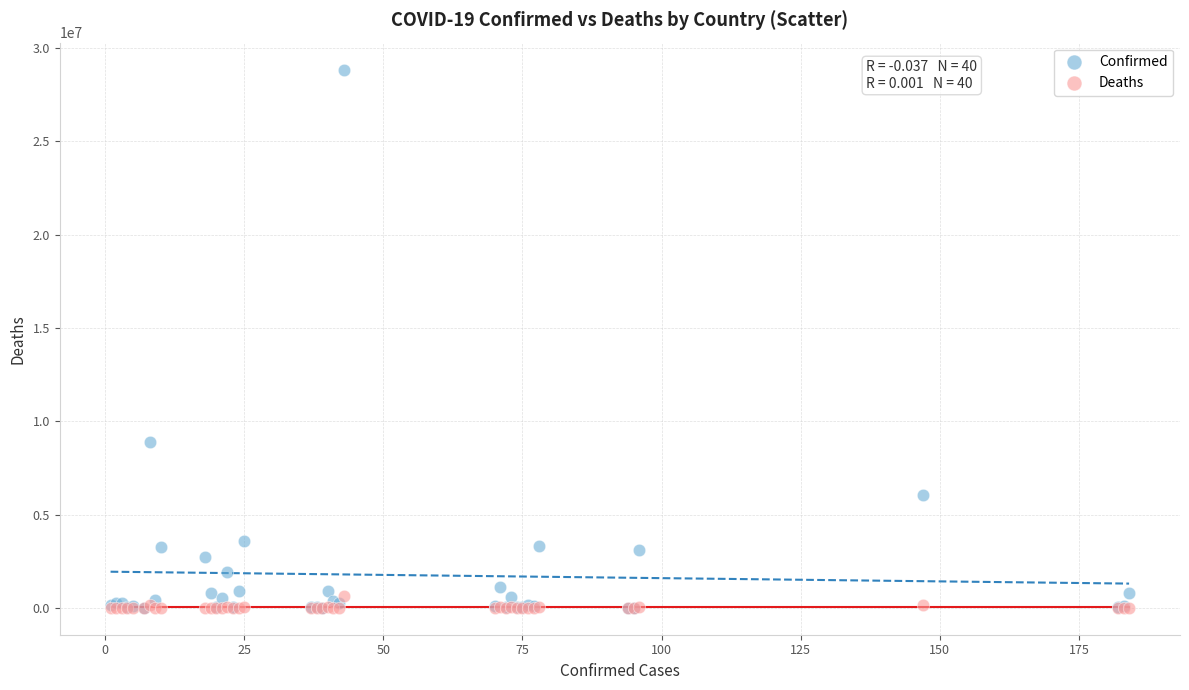

In the Confirmed series, what Y value is closest to 14426876?

8912317